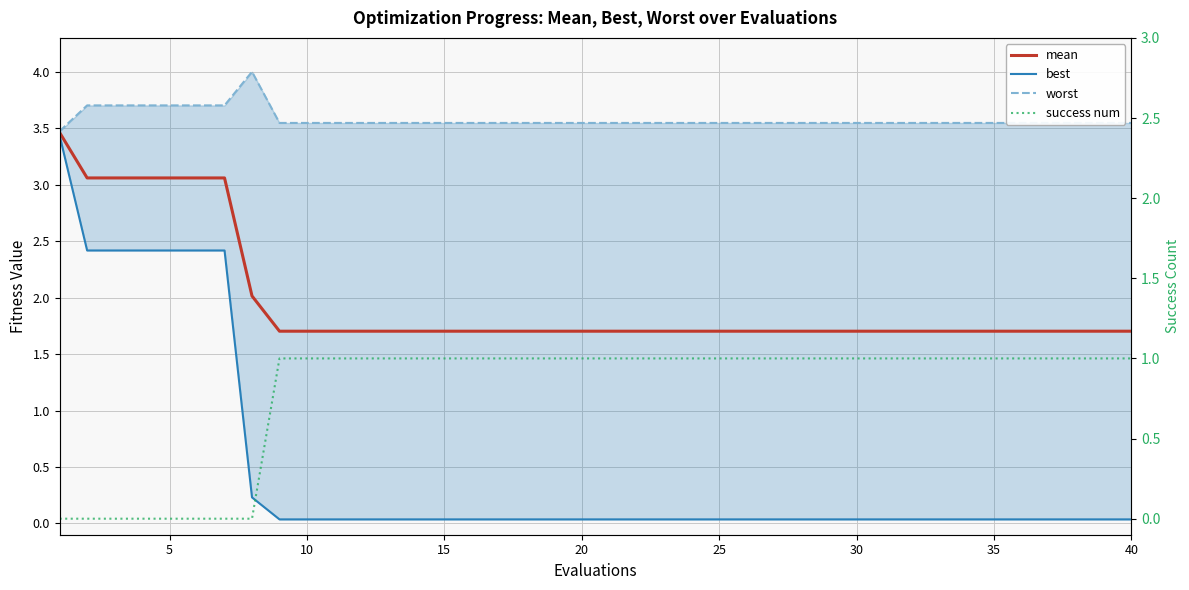

What are all the series names shown in the legend?

mean, best, worst, success num